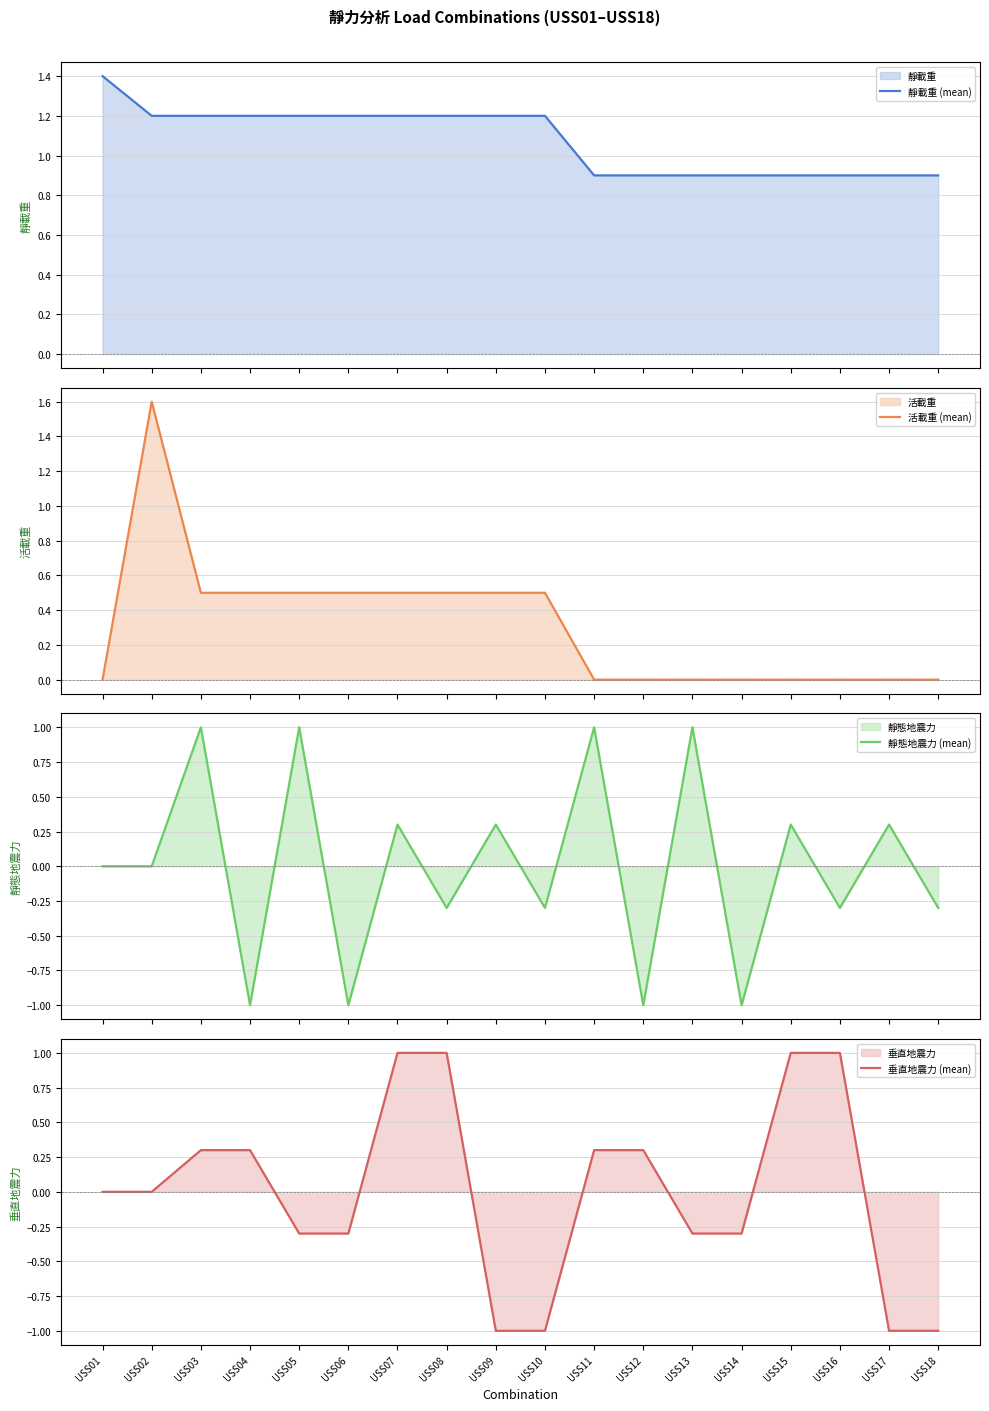

Where do 活載重 (mean) and 靜載重 (mean) first cross each other?

USS01 and USS02